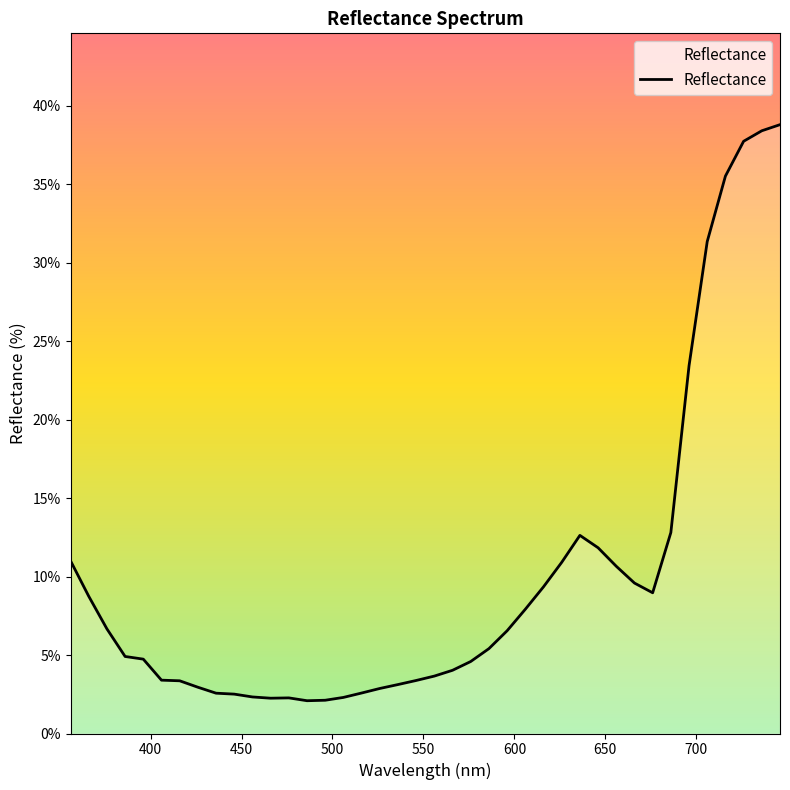

What is the minimum value shown in the chart?

2.1